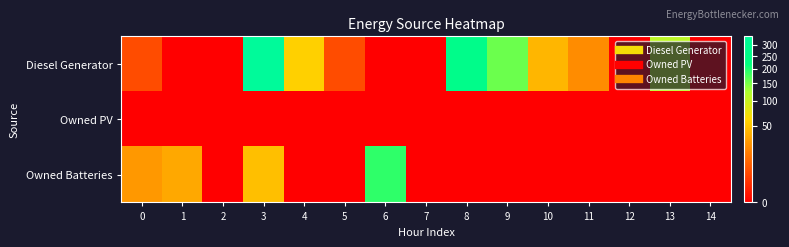

Which has a higher value, 6 or 10?

10